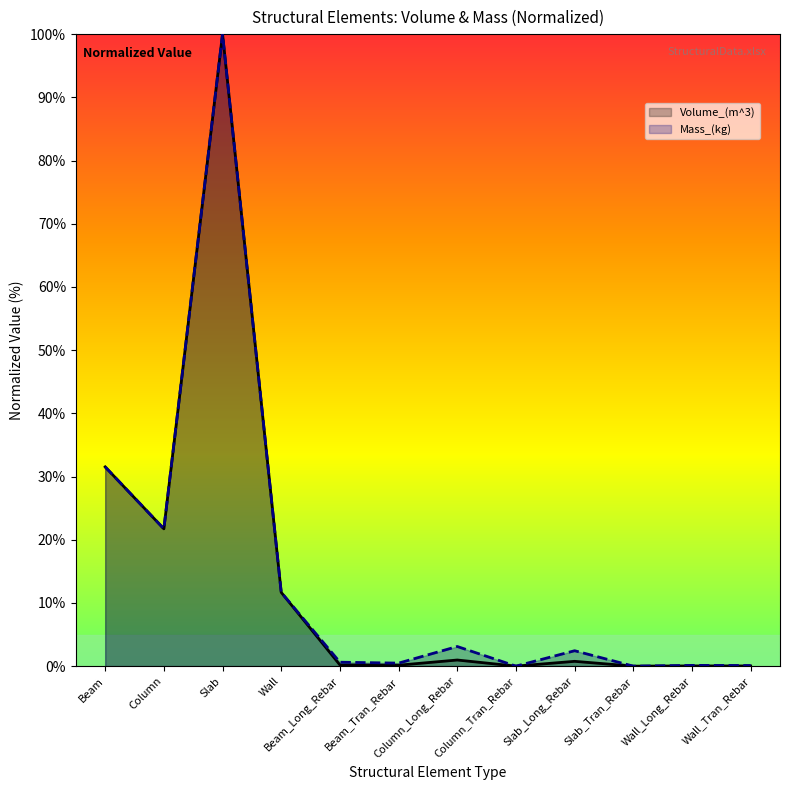

At how many categories does at least one series exceed 0?

11